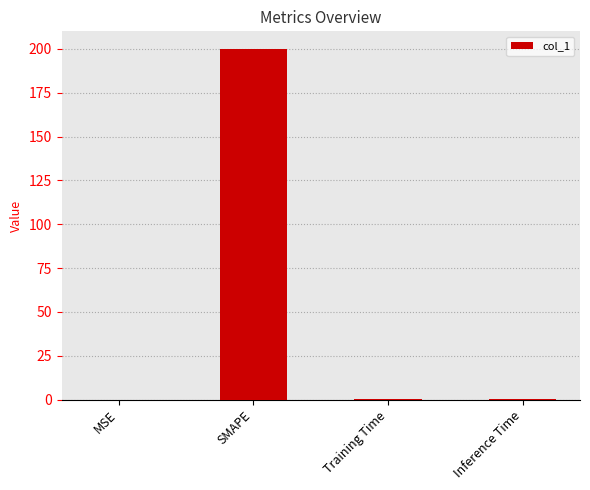

Are the bars horizontal?

No